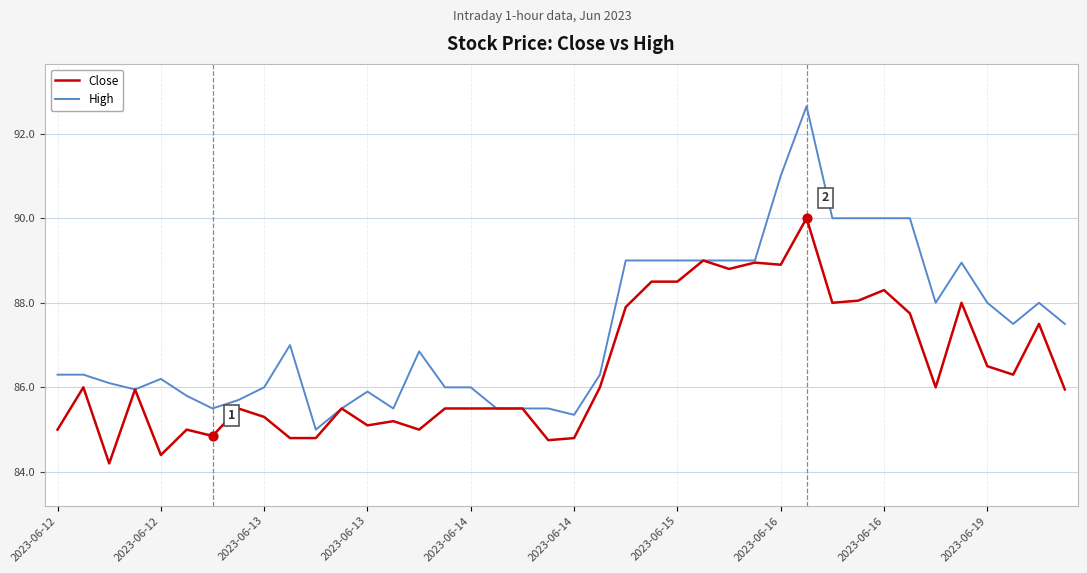

What are all the series names shown in the legend?

Close, High